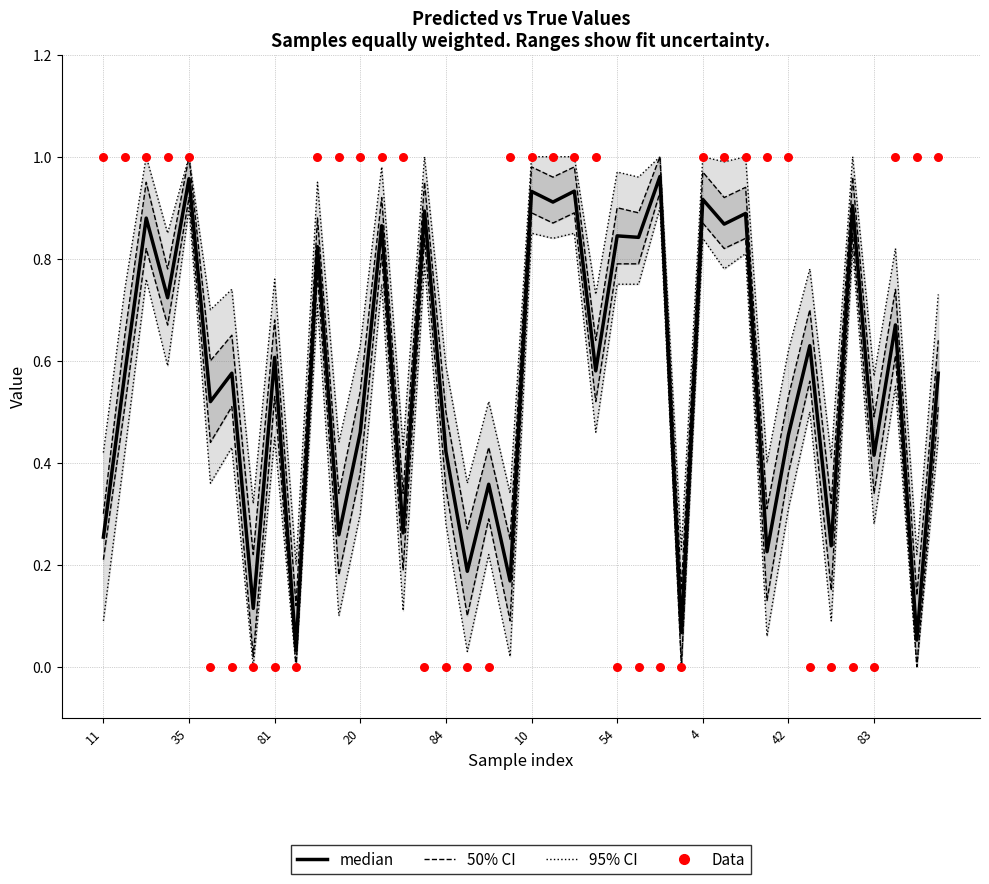

What is the total value across all series at 30?

3.5